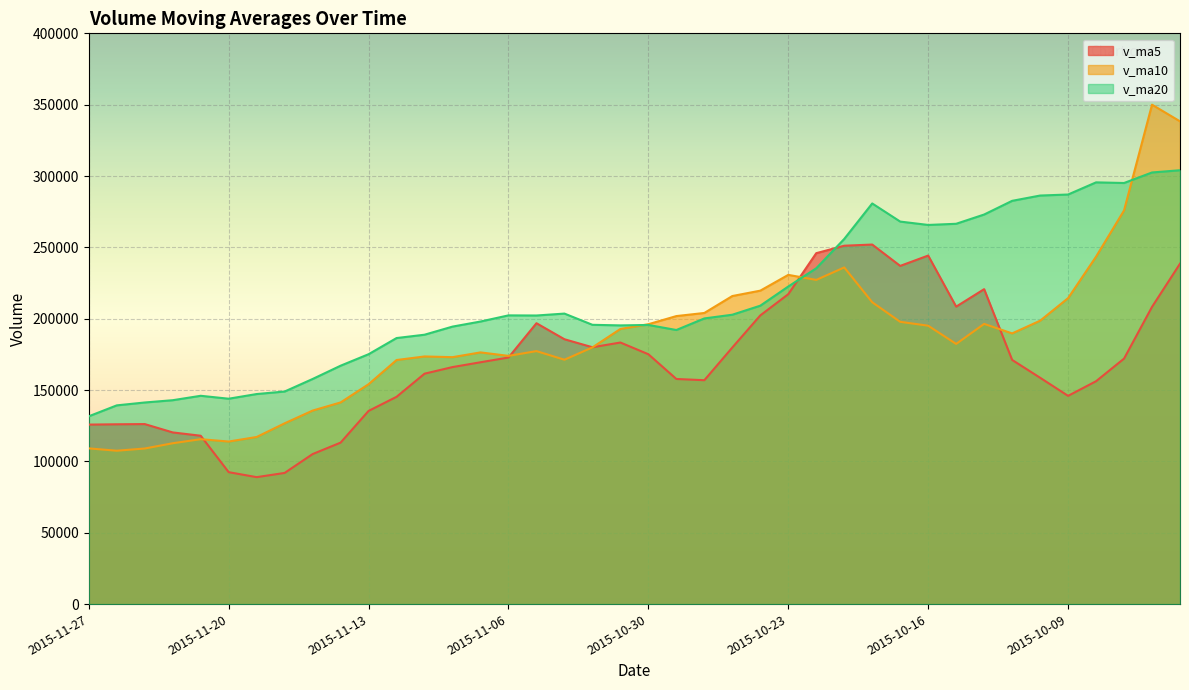

True or false: v_ma20 and v_ma5 cross at least once.

True